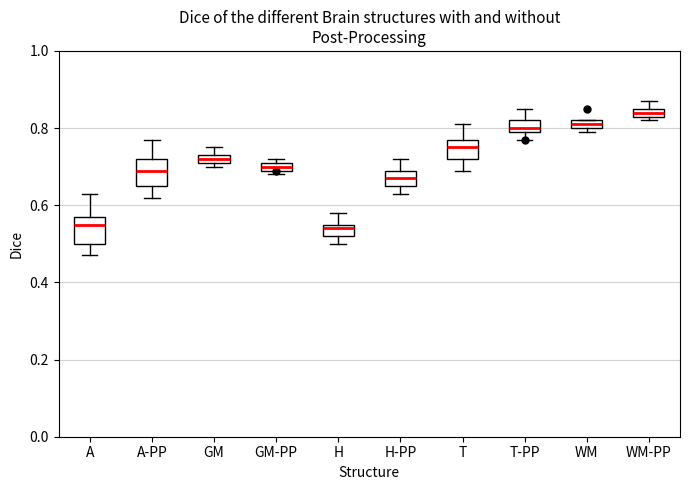

Where is the upper edge of the box for GM-PP on the y-axis? The values are not printed on the chart, so give them approximately, as read against the axis.

0.72